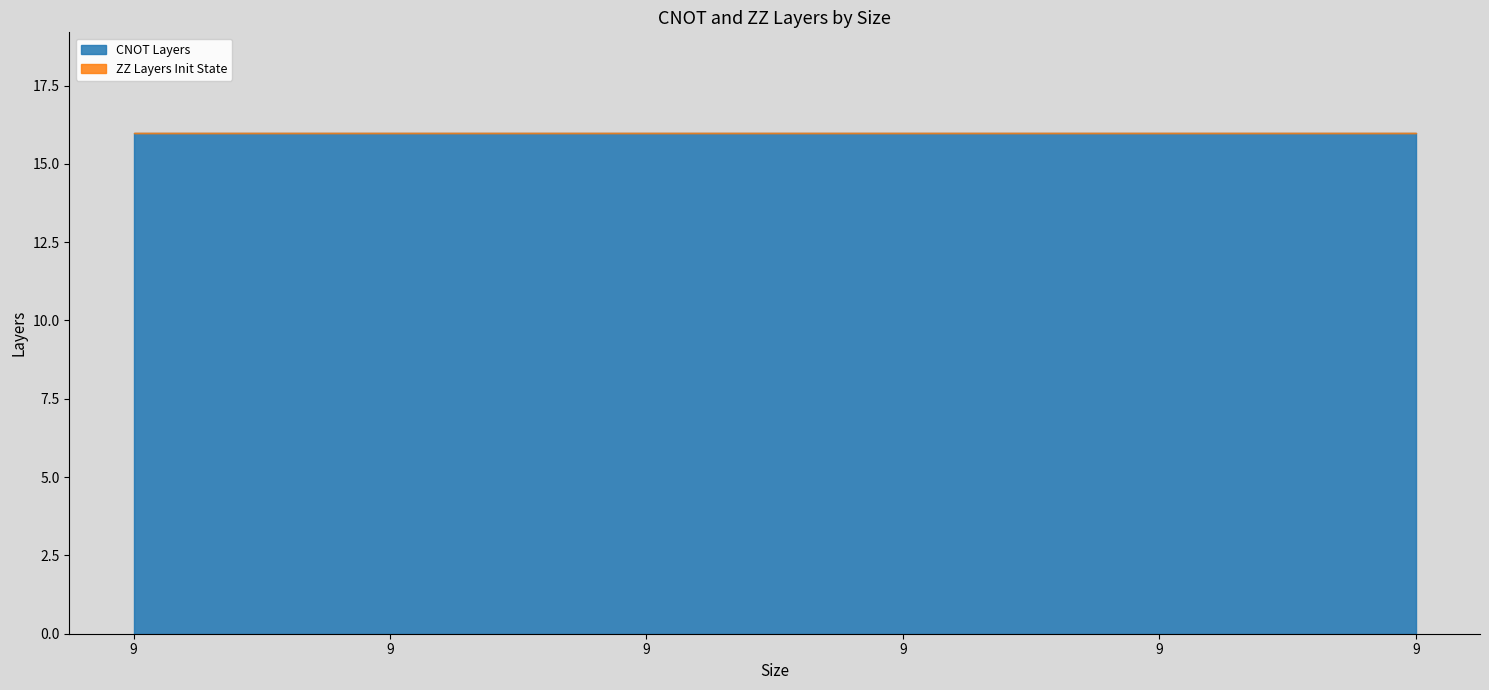

Reading left to right, extract all data points from this chart.

CNOT Layers: 9=16	9=16	9=16	9=16	9=16	9=16
ZZ Layers Init State: 9=0	9=0	9=0	9=0	9=0	9=0